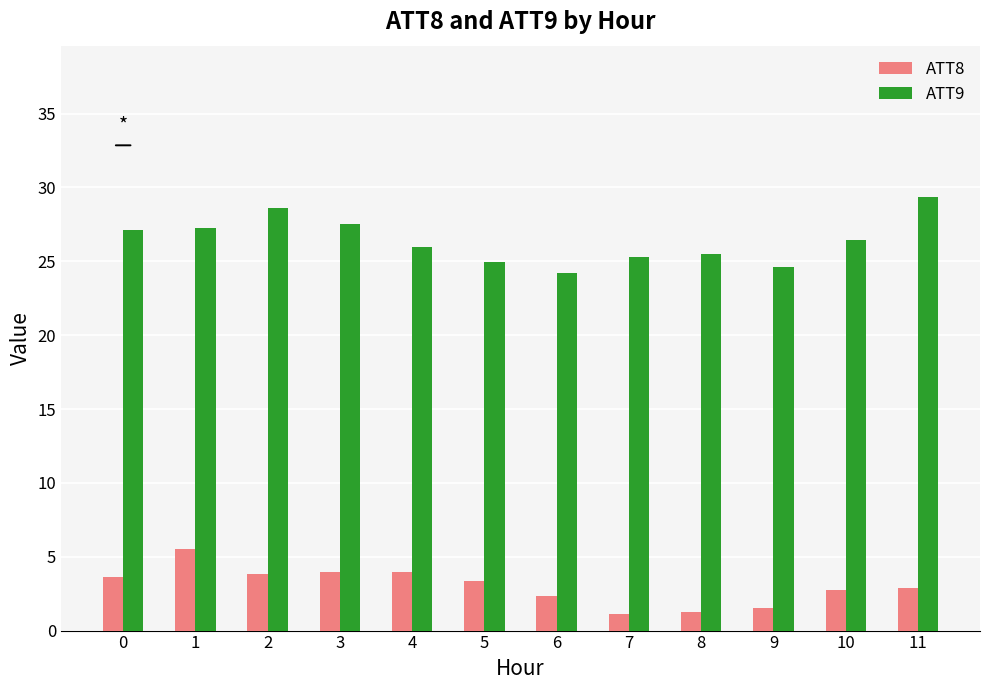

What is the smallest value displayed?

1.2